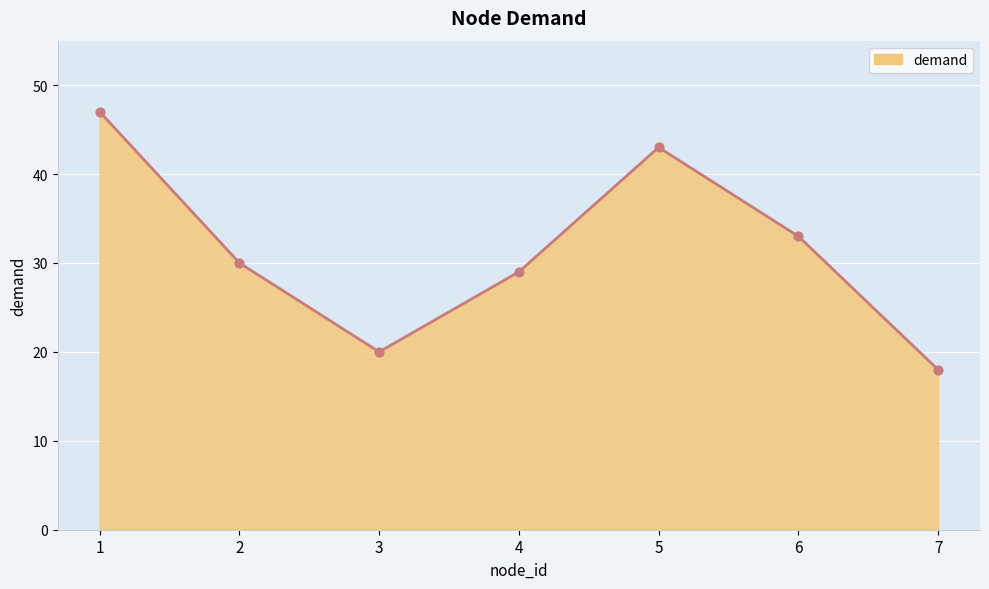

Between 5 and 6, which is larger?

5